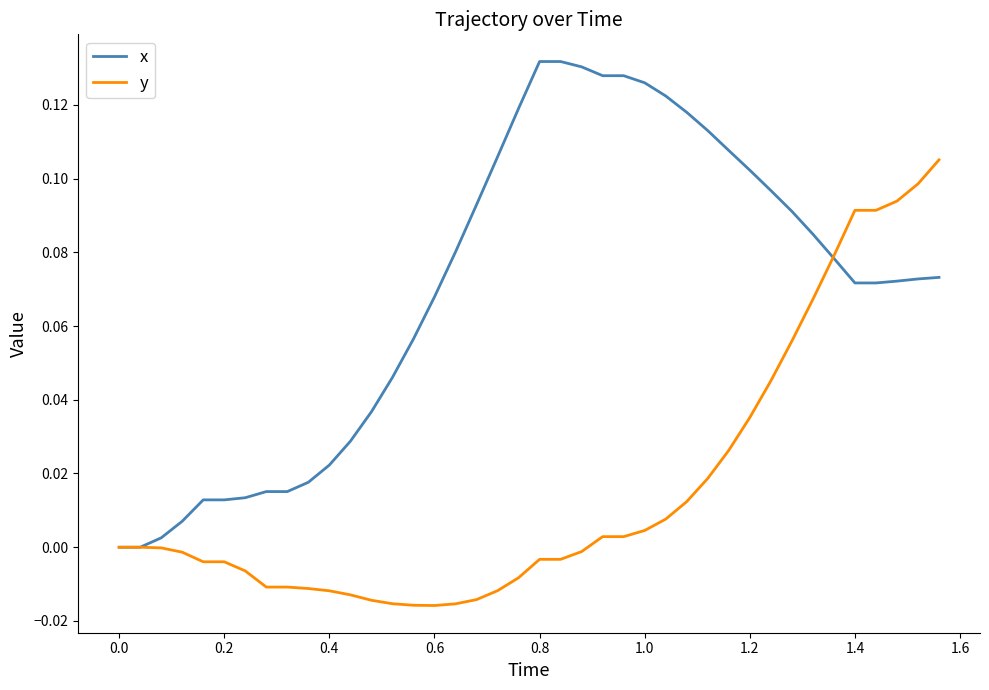

List the series in order of their overall mean, lowest first.

y, x